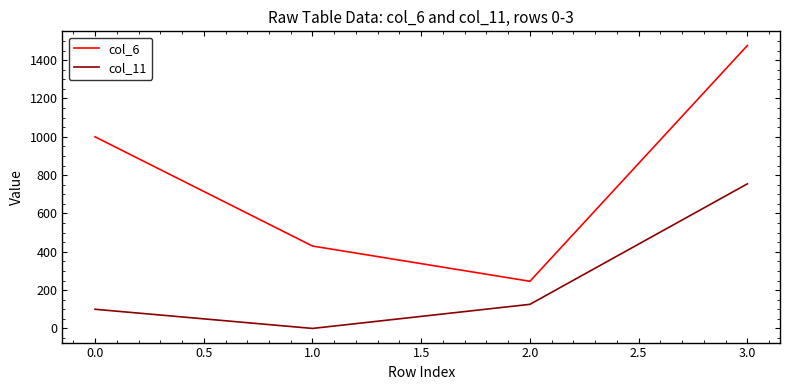

Reading left to right, transcribe all the data shown in this chart.

col_6: 0.0=1000.0	1.0=430.0	2.0=246.1	3.0=1476.5
col_11: 0.0=100.0	1.0=0.0	2.0=125.8	3.0=754.5